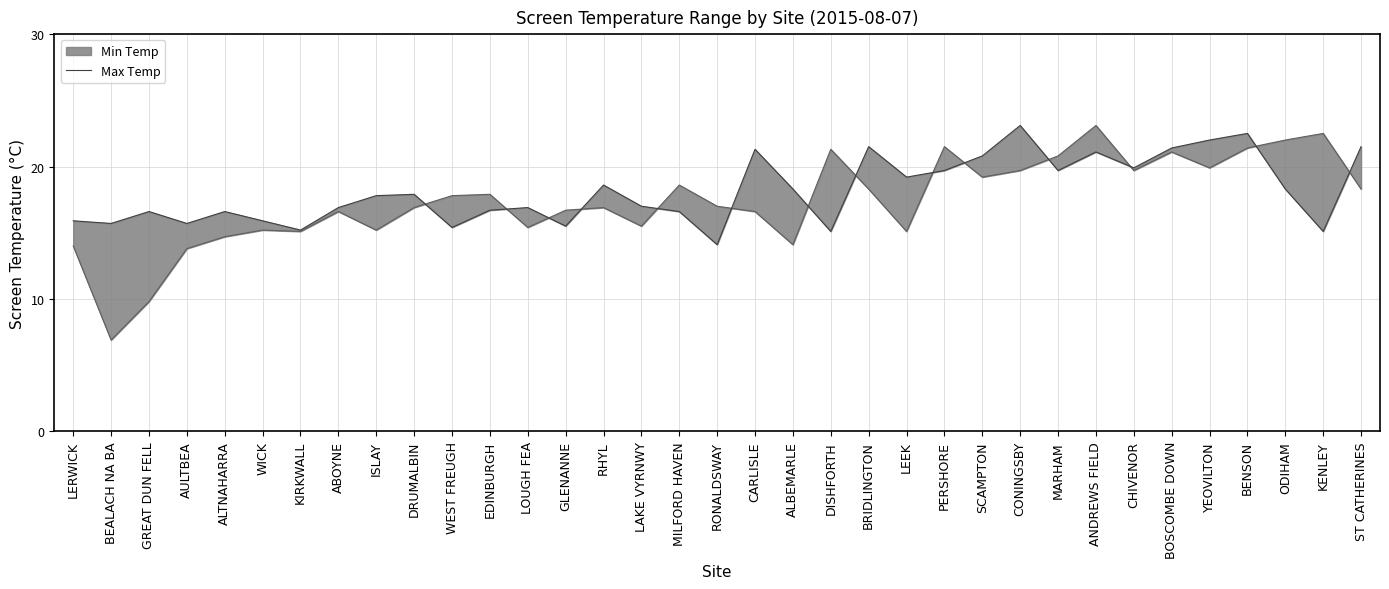

How many values are below 17?

16